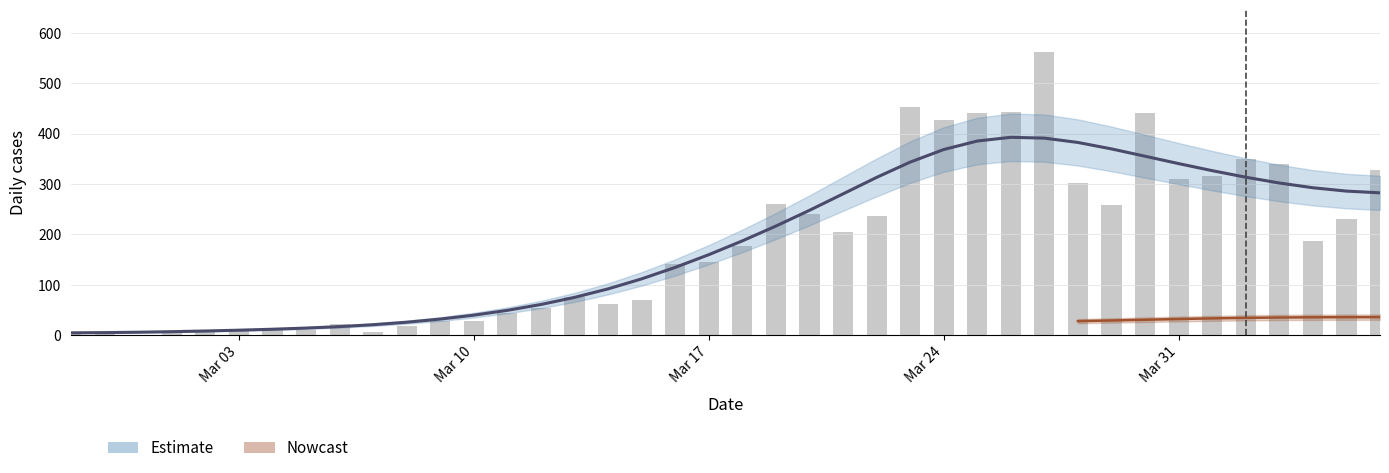

What is the maximum value shown in the chart?

562